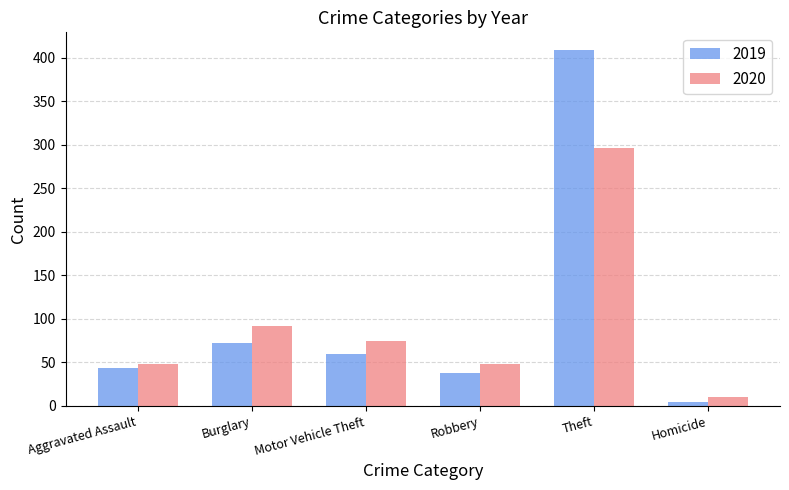

What is the sum of the 2019 values at Burglary and Robbery?

110